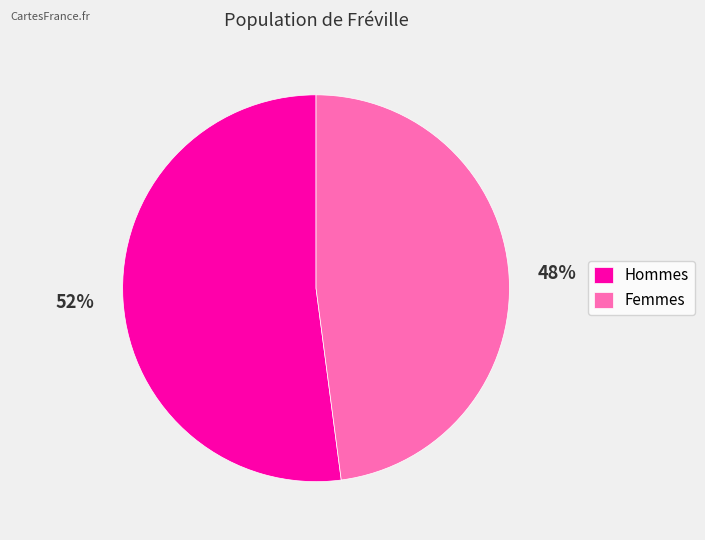

To the nearest percent, what is the average slice percentage?

50%